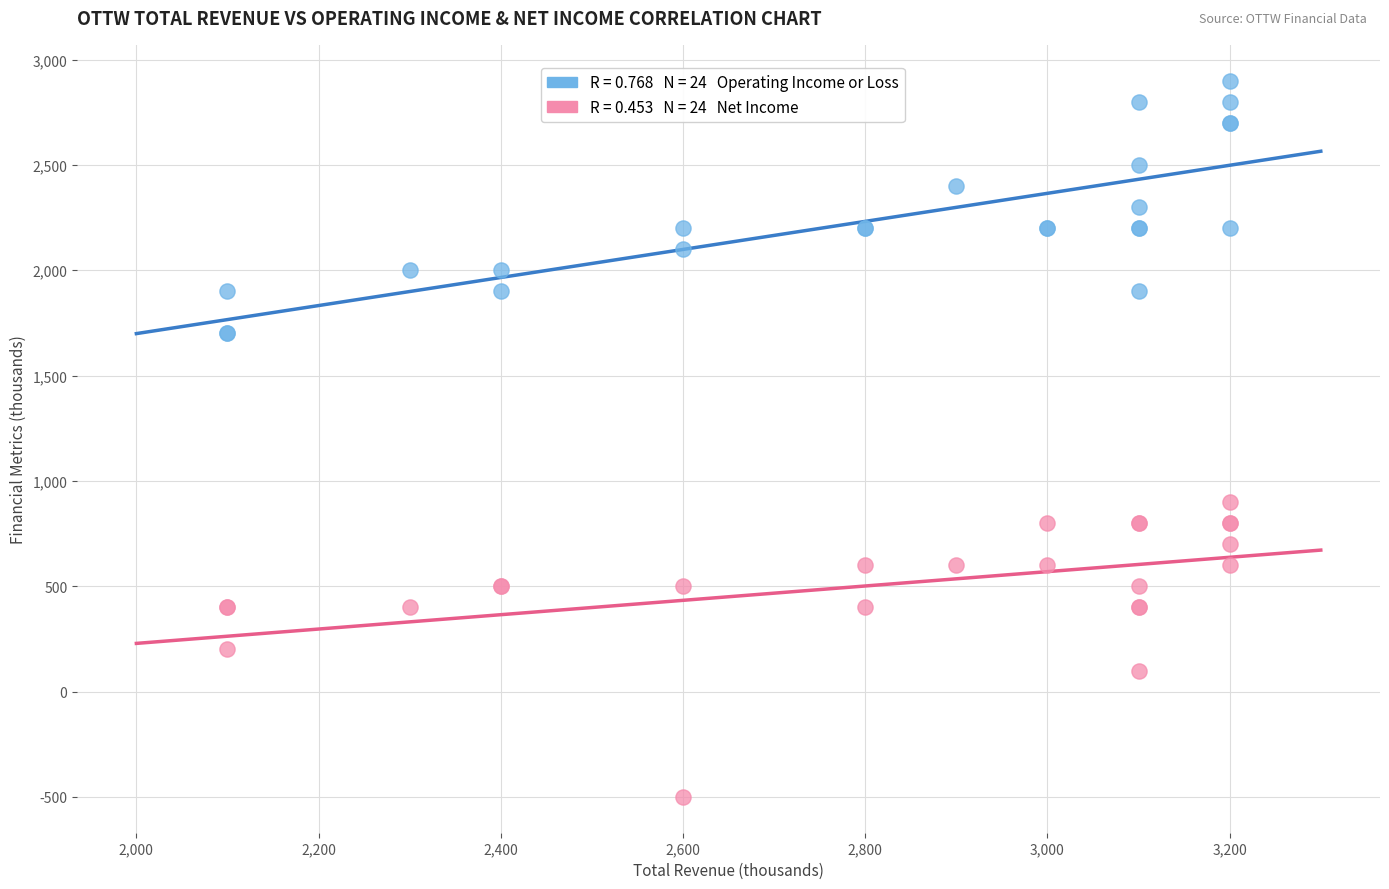

Across all series, what Y value is closest to 1200?

900